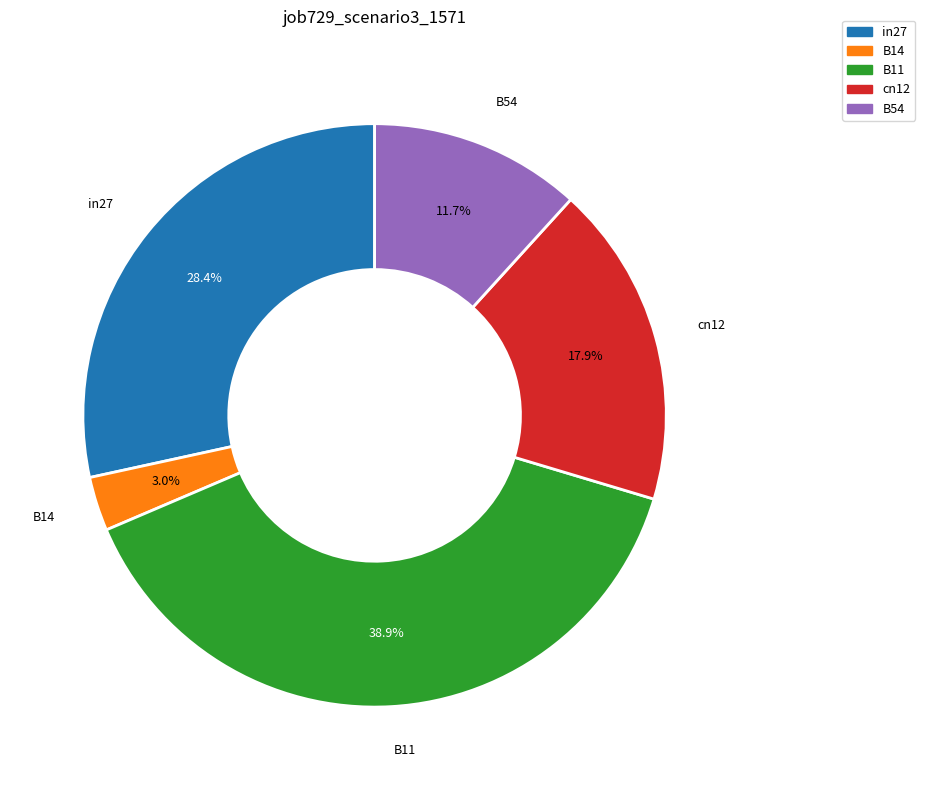

Which slice is the smallest?

B14